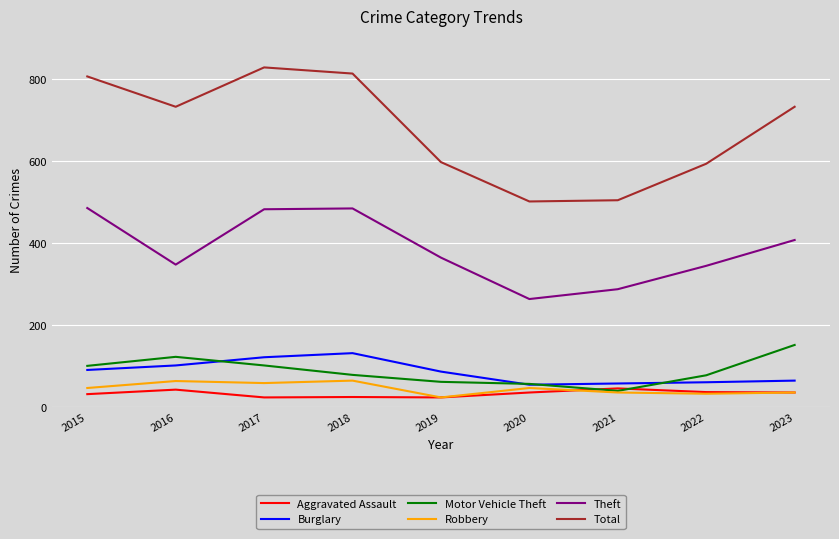

What is the sum of the Theft values at 2023 and 2015?

892